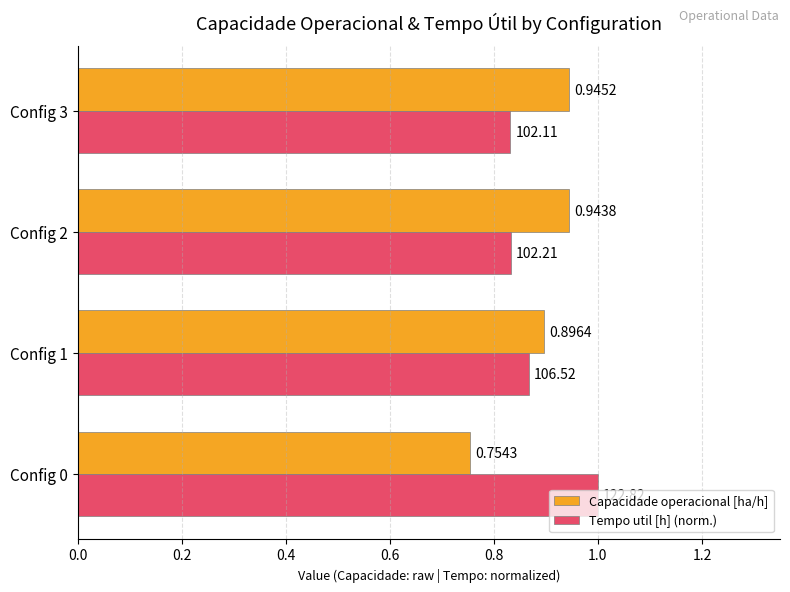

Rank the categories by Capacidade operacional [ha/h] value from lowest to highest.

Config 0, Config 1, Config 2, Config 3